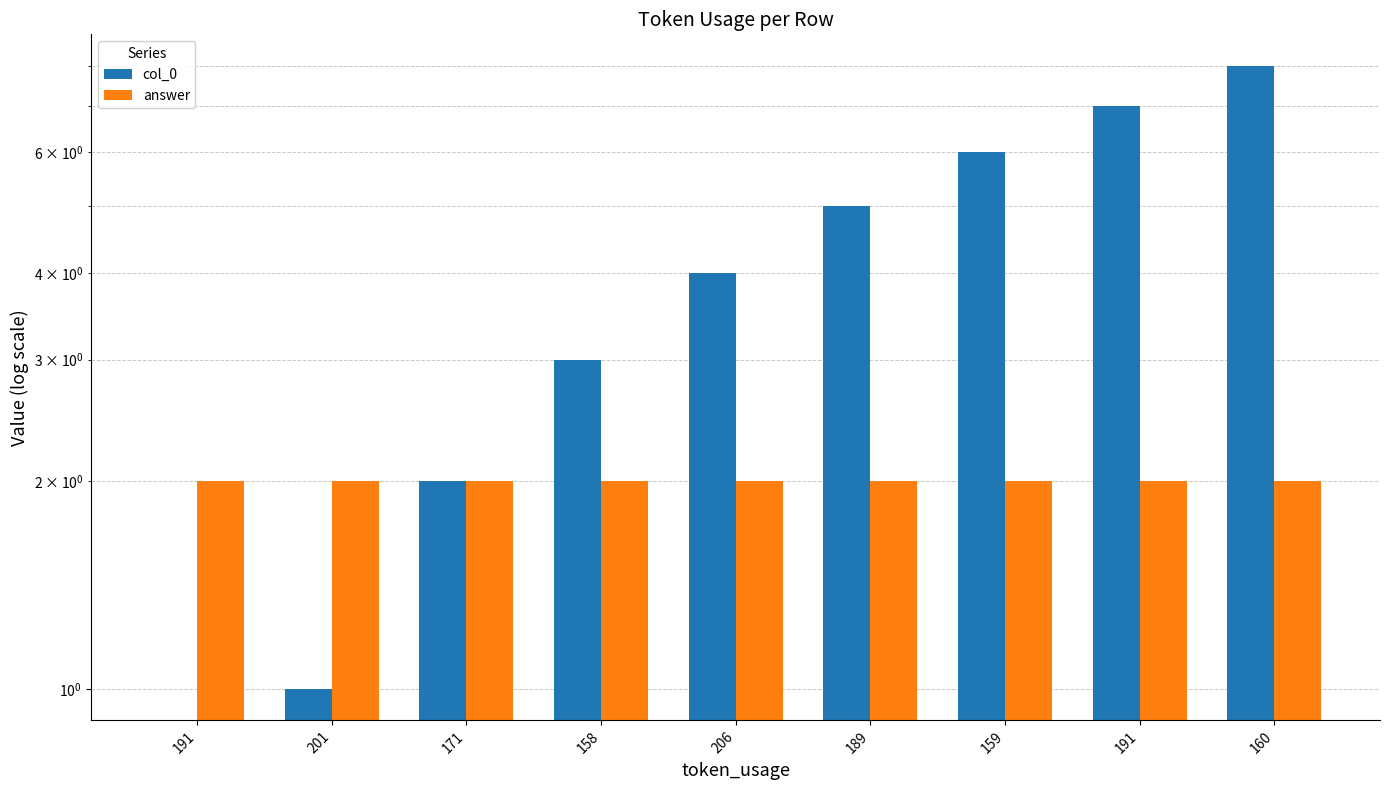

How many col_0 values are between 2 and 6?

5